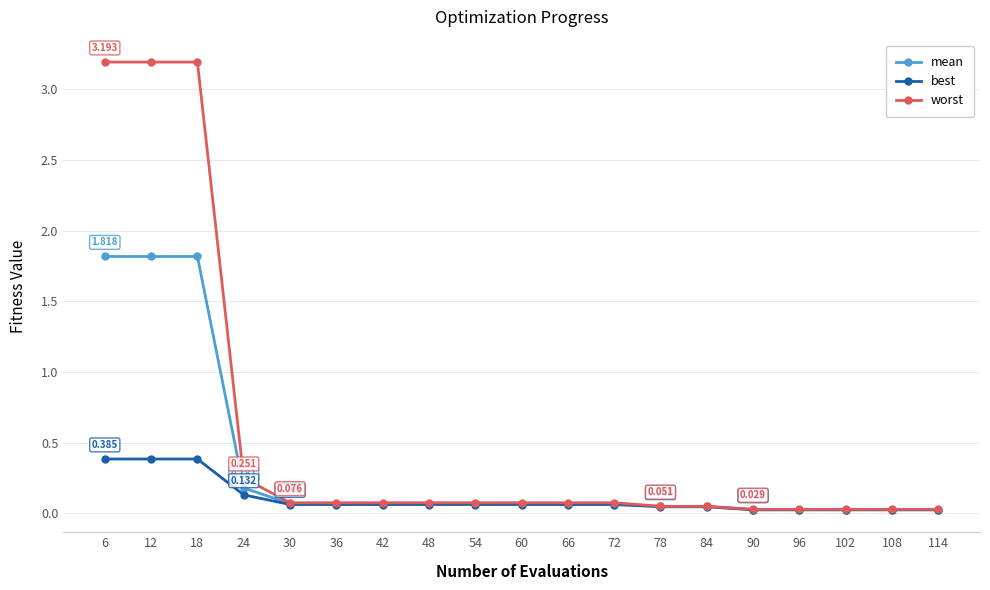

What is the maximum value shown in the chart?

3.2